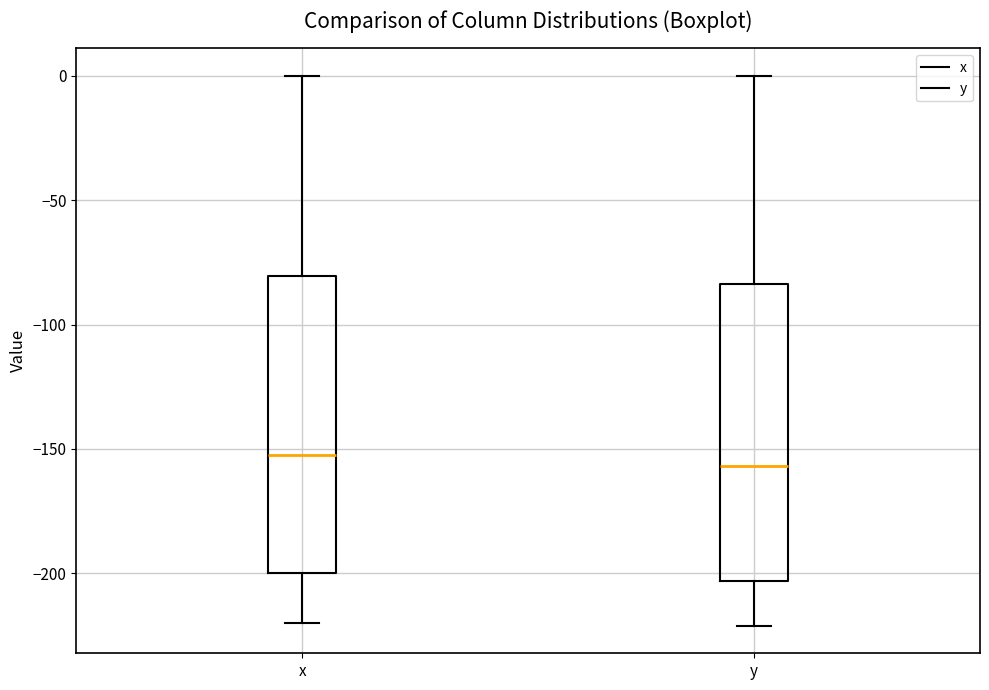

Reading left to right, read every box against the y-axis: the position of its median line, the range the box covers, and the ends of its whiskers. The values are not printed on the chart, so give them approximately, as read against the axis.

x: median -150, box -200 to -80, whiskers -220 to 0
y: median -155, box -205 to -85, whiskers -220 to 0